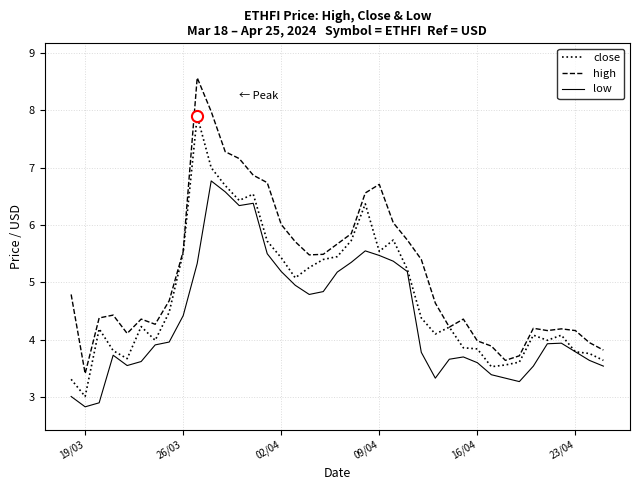

True or false: high and low intersect in this chart.

False